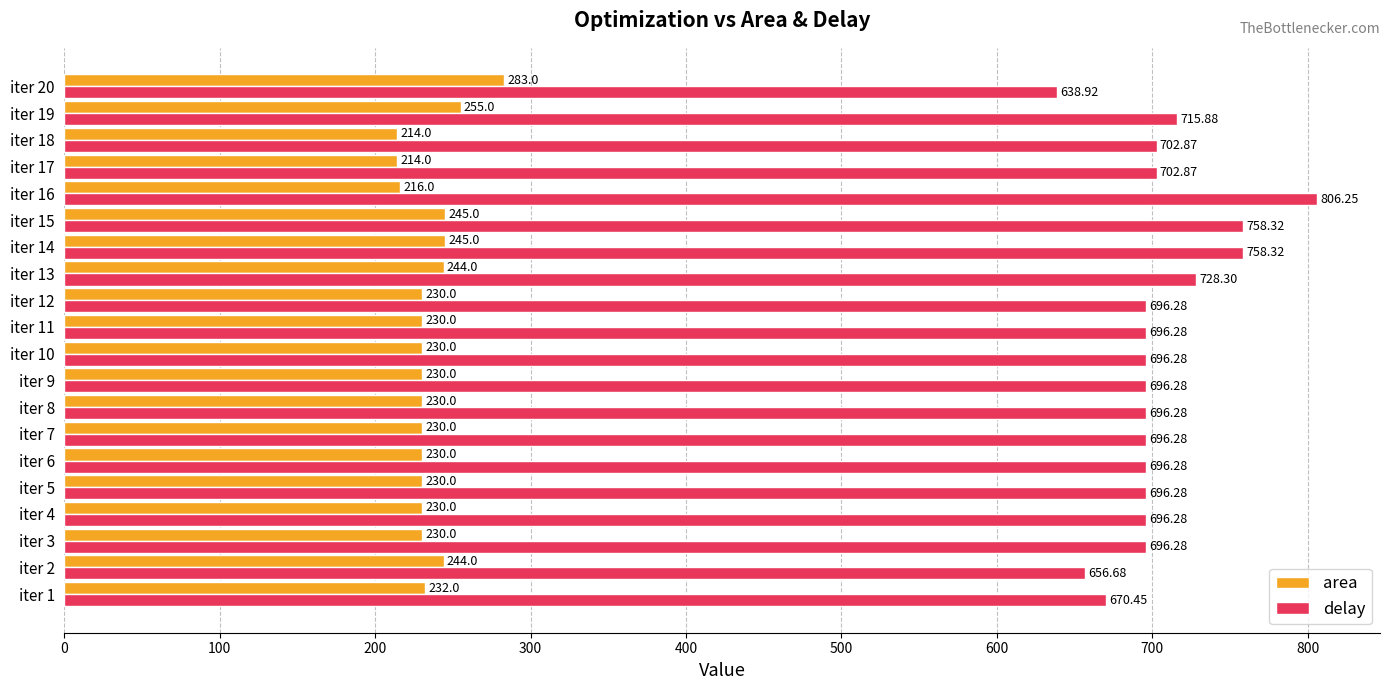

At how many categories does at least one series exceed 636?

20